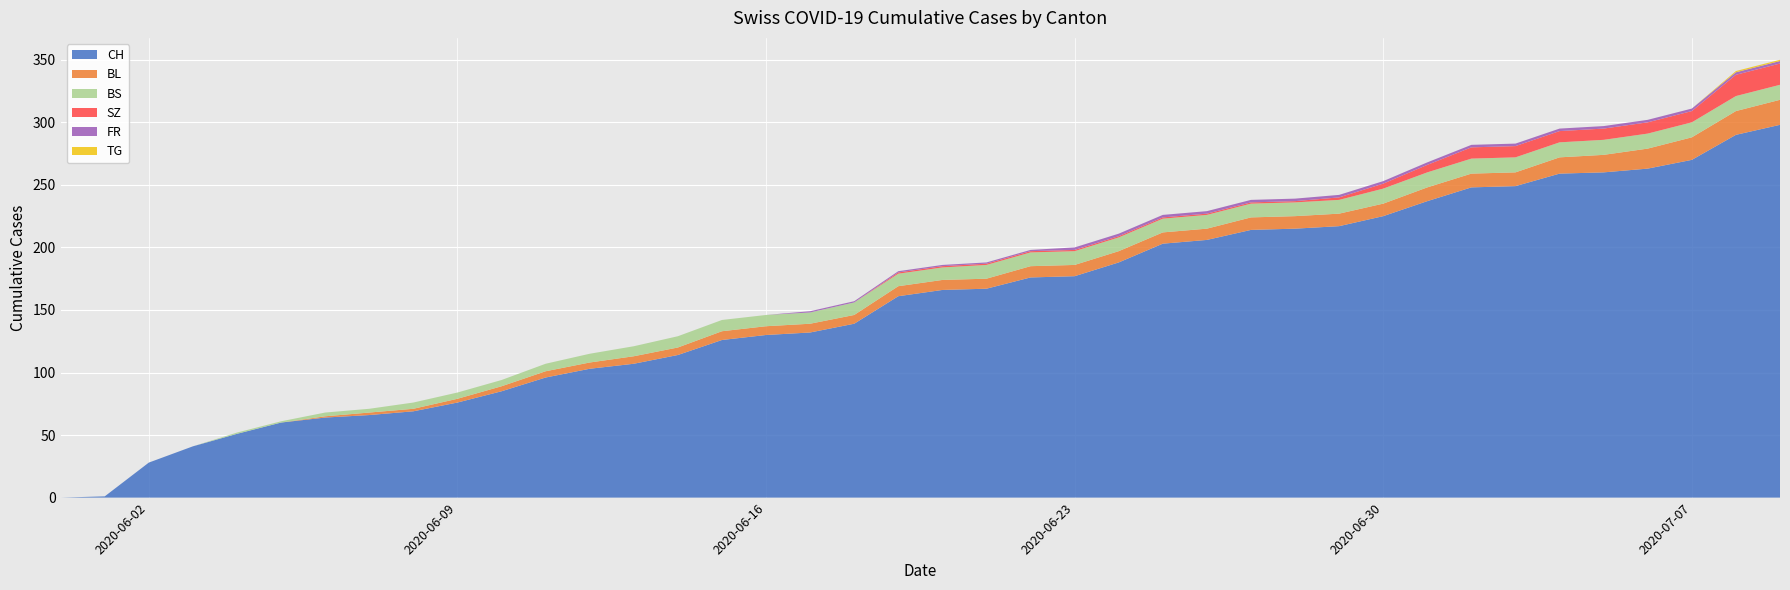

Reading left to right, transcribe all the data shown in this chart.

CH: 0	1	28	41	51	60	64	66	69	76	85	96	103	107	114	126	130	132	139	161	166	167	176	177	188	203	206	214	215	217	225	237	248	249	259	260	263	270	290	298
BL: 0	0	0	0	0	0	1	2	2	3	4	5	5	6	6	7	7	7	7	8	8	8	9	9	9	9	9	10	10	10	10	11	11	11	13	14	16	18	19	20
BS: 0	0	0	0	1	1	3	3	5	5	5	6	7	8	9	9	9	9	10	10	10	11	11	11	11	11	11	11	11	11	12	12	12	12	12	12	12	12	12	12
SZ: 0	0	0	0	0	0	0	0	0	0	0	0	0	0	0	0	0	0	0	1	1	1	1	1	1	1	1	1	1	2	4	6	9	9	9	9	9	9	17	17
FR: 0	0	0	0	0	0	0	0	0	0	0	0	0	0	0	0	0	1	1	1	1	1	1	2	2	2	2	2	2	2	2	2	2	2	2	2	2	2	2	2
TG: 0	0	0	0	0	0	0	0	0	0	0	0	0	0	0	0	0	0	0	0	0	0	0	0	0	0	0	0	0	0	0	0	0	0	0	0	0	0	1	1